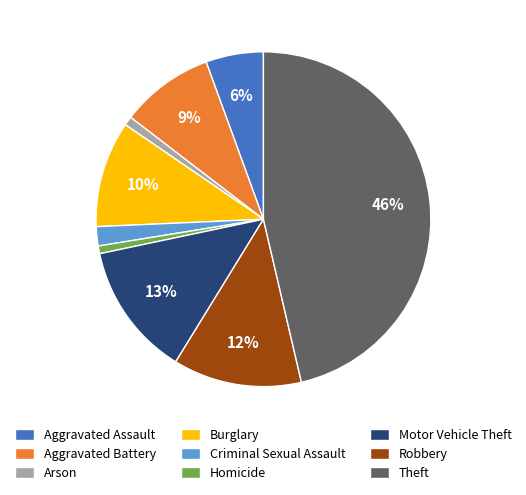

Between Burglary and Arson, which is larger?

Burglary